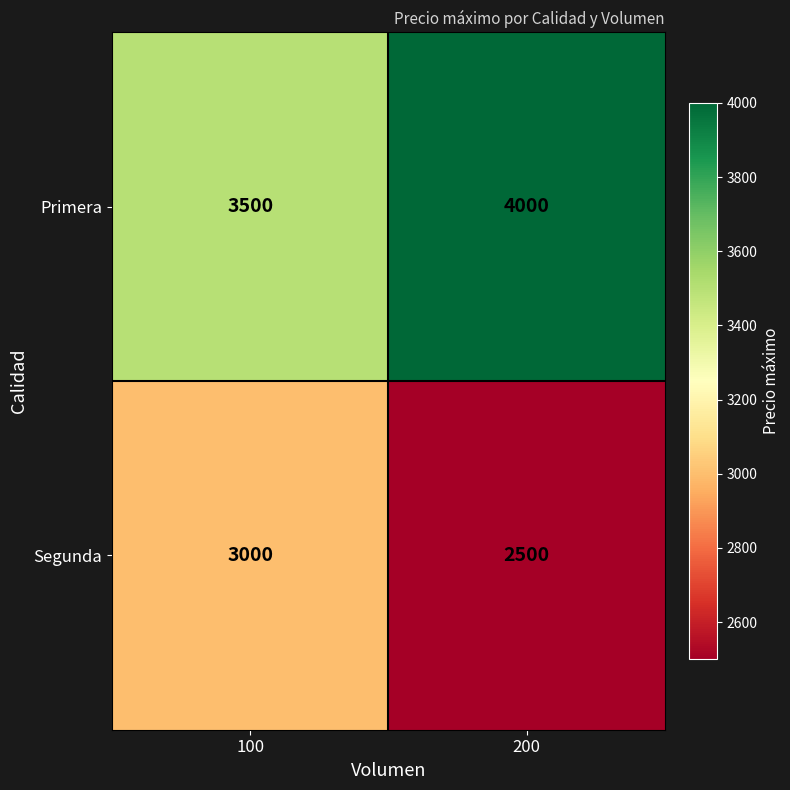

What is the sum of the Primera values at 100 and 200?

7500